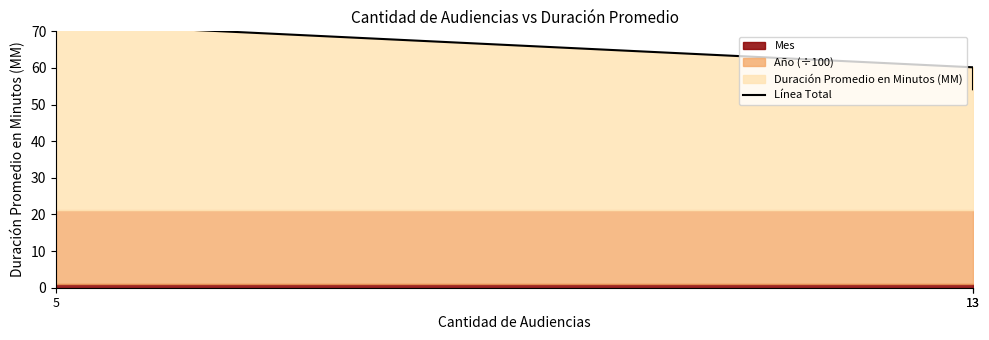

What is the value of the 1st point from the left?

72.2